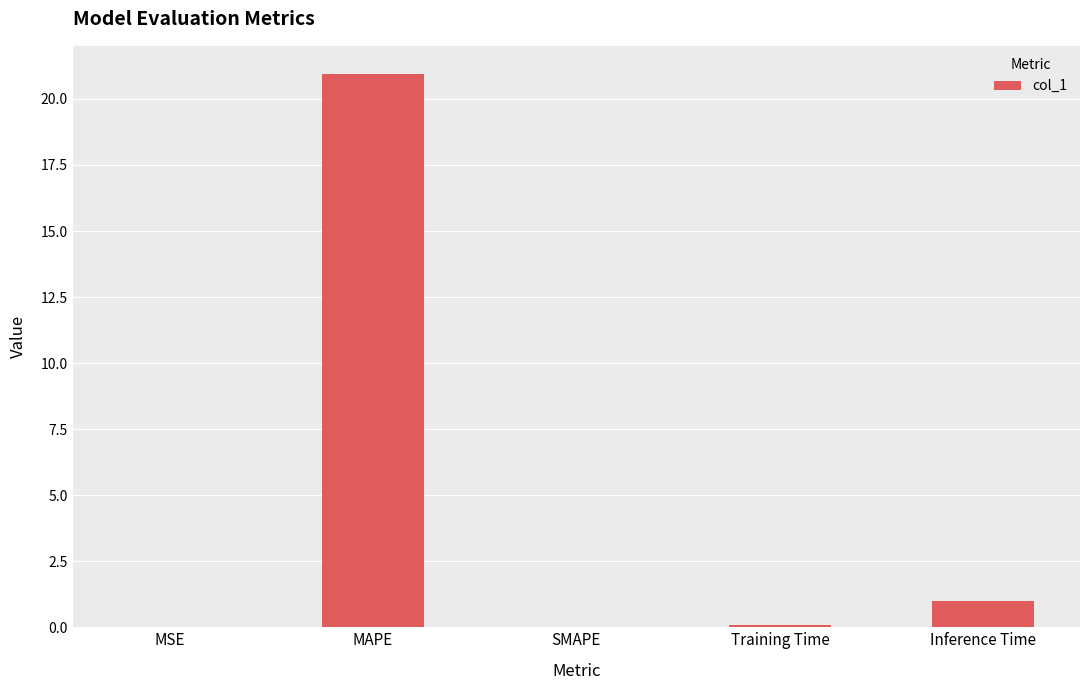

The chart shows a value of 1.0 at Inference Time. True or false?

True